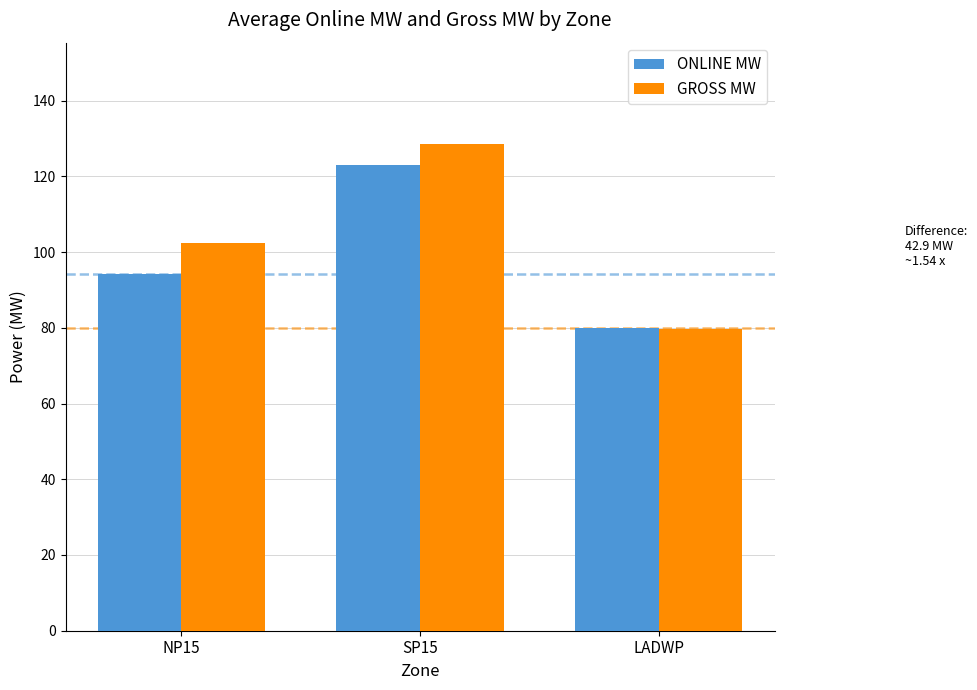

Rank the series at SP15 from highest to lowest value.

GROSS MW, ONLINE MW